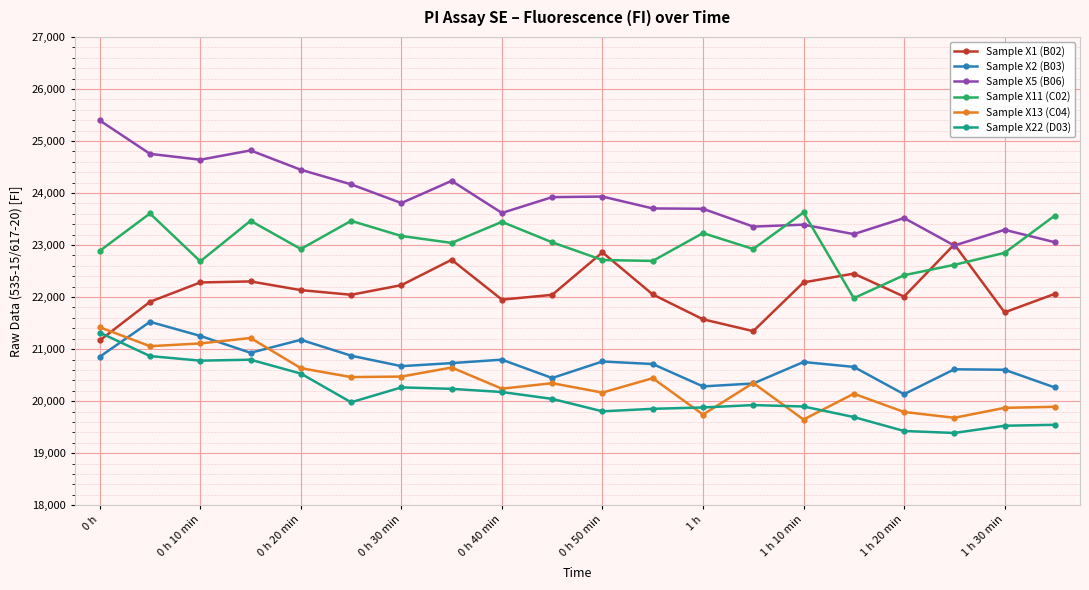

What is the minimum value for Sample X1 (B02)?

21166